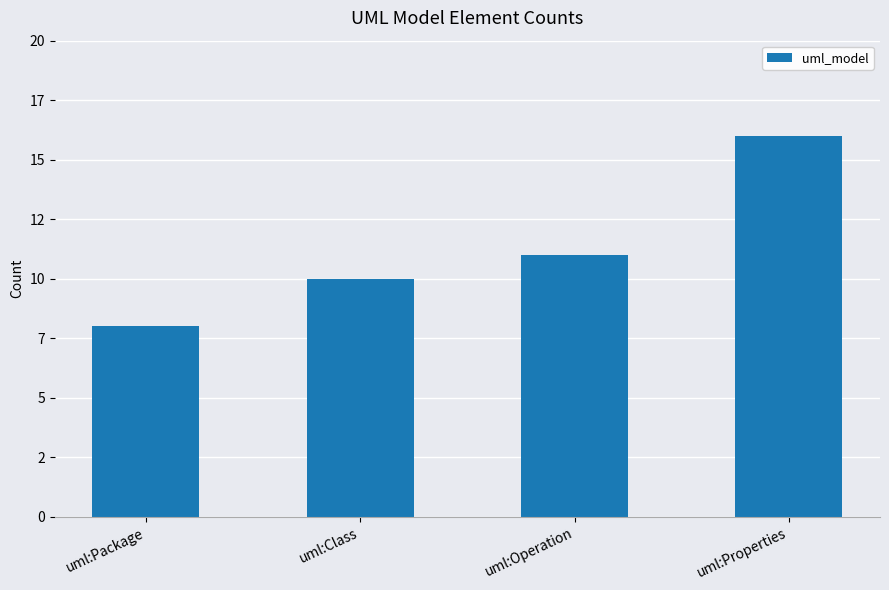

What is the difference between the second highest and second lowest values?

1